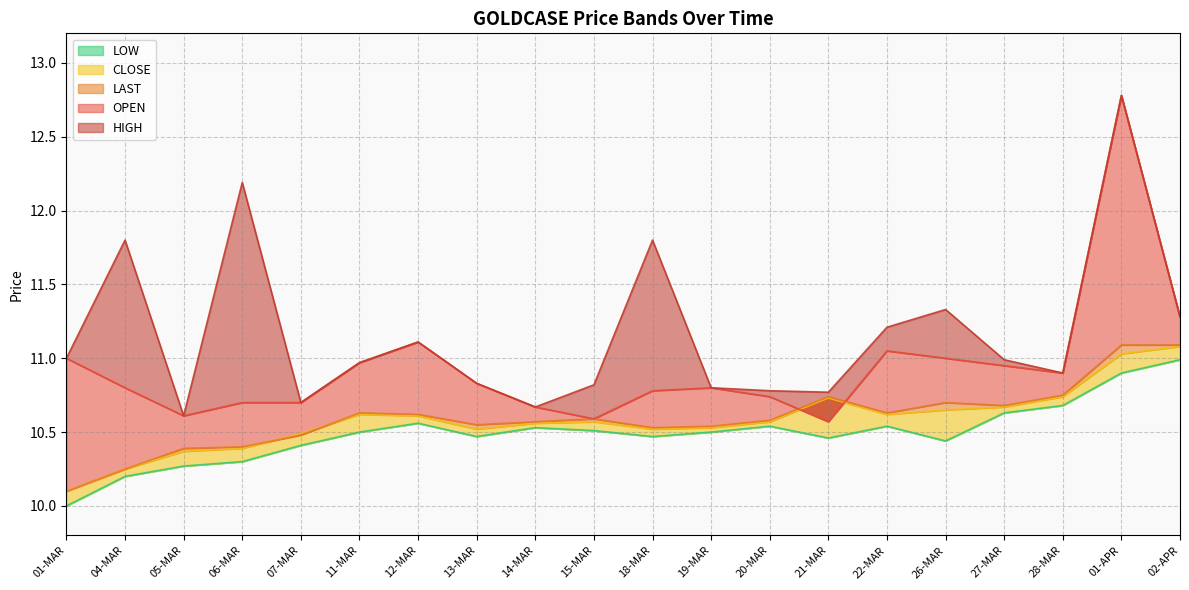

The OPEN series shows 11.1 at 12-MAR. True or false?

True